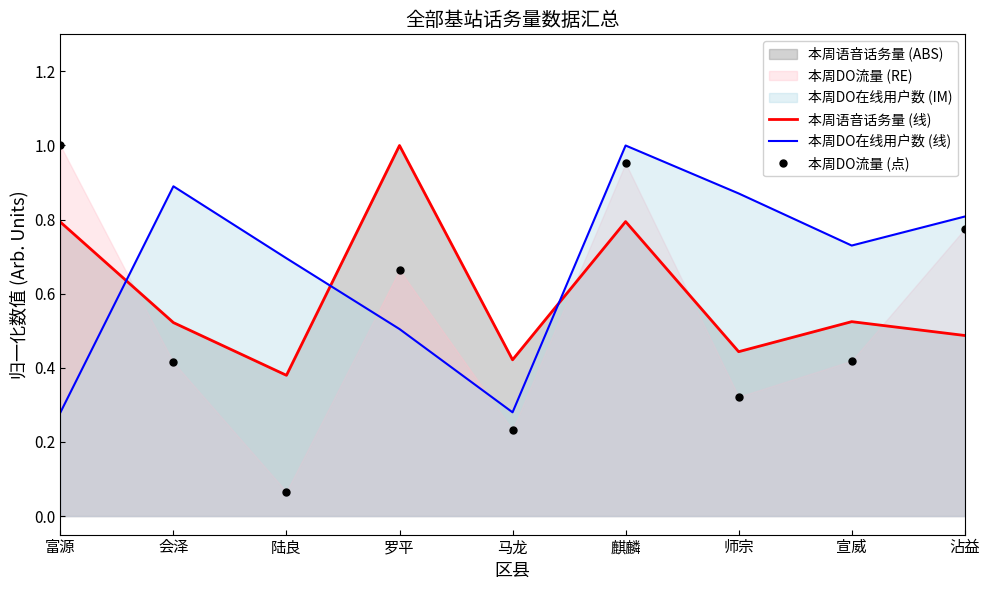

What is the label of the 7th point from the left?

师宗